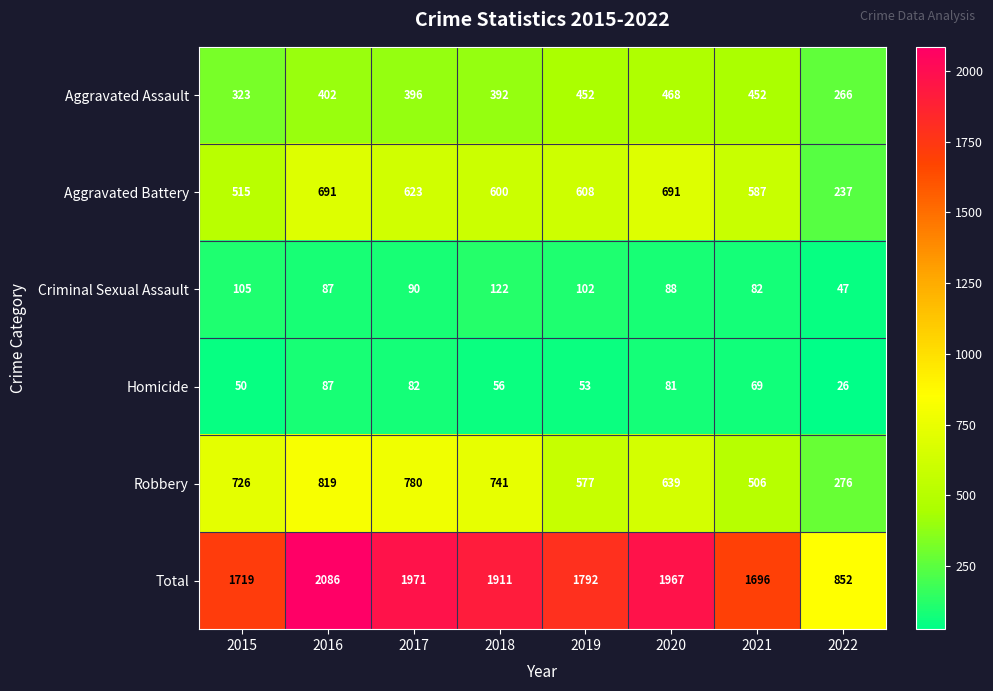

How many data points does each series have?

8